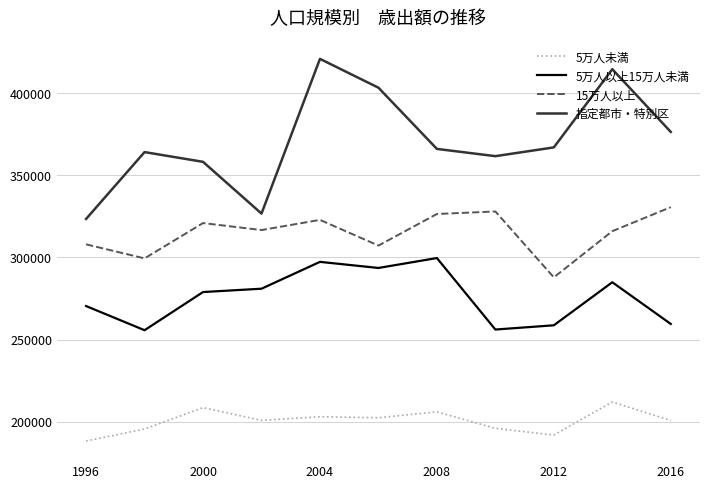

Which series has the largest range (max minus min)?

指定都市・特別区